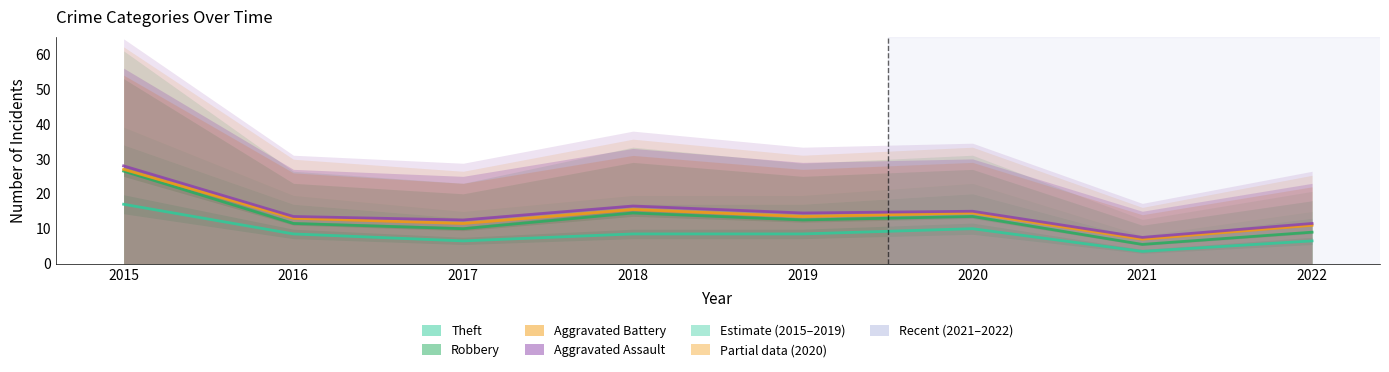

At which category is the sum across all series the highest?

2015